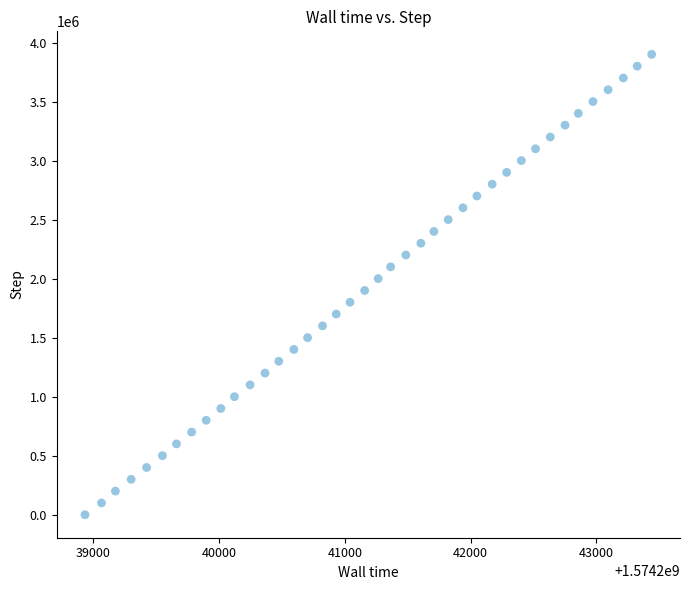

What is the range of Y values (max minus min)?

3900000